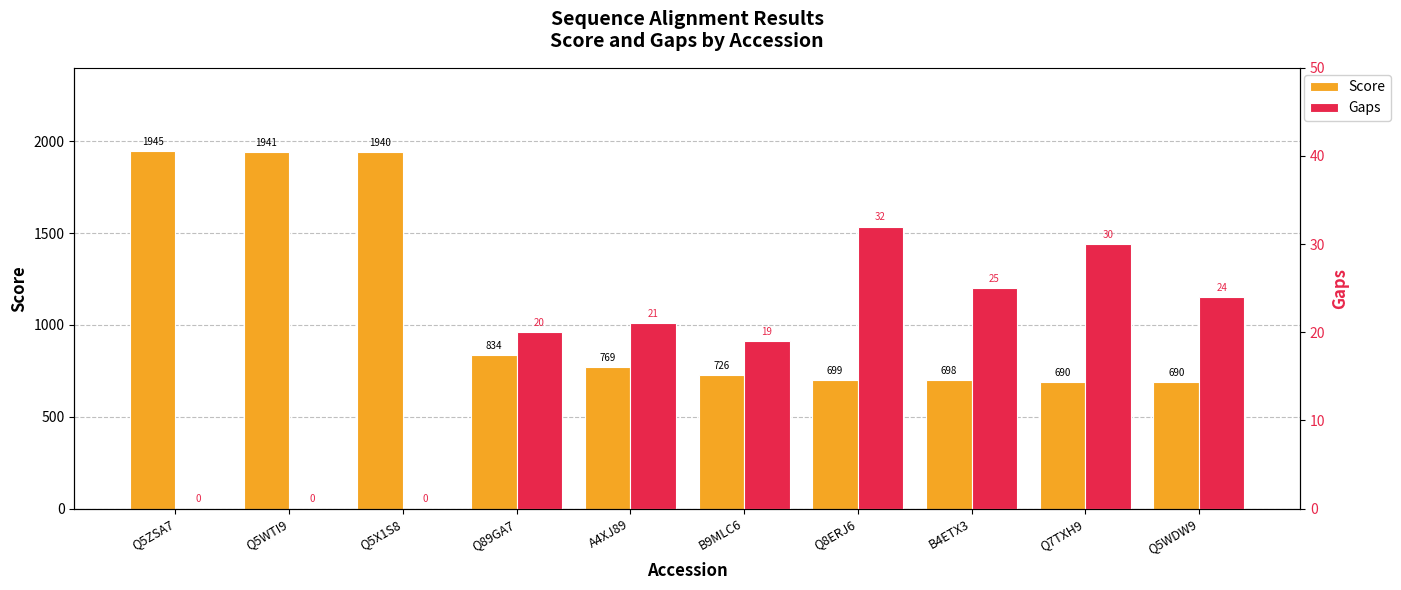

What is the label of the 4th bar from the left?

Q89GA7